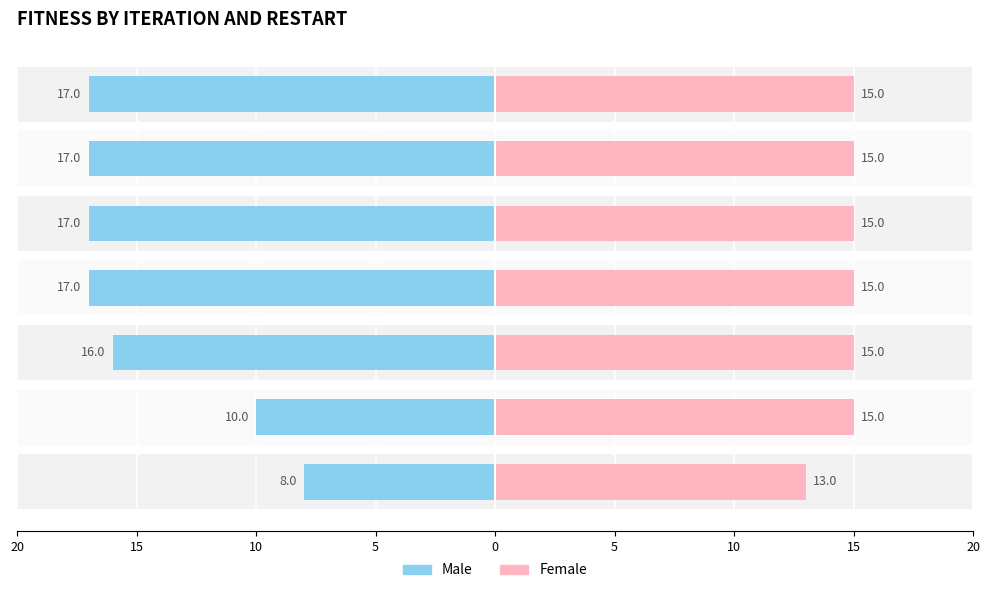

What is the value of the Male bar at the 2nd from the left?

-10